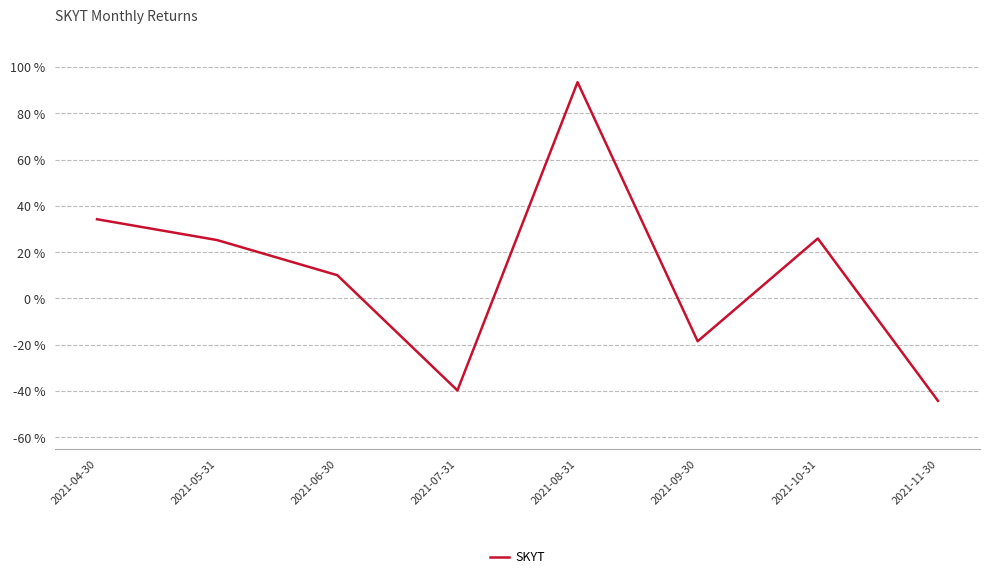

What is the difference between the maximum and second lowest values?

1.3